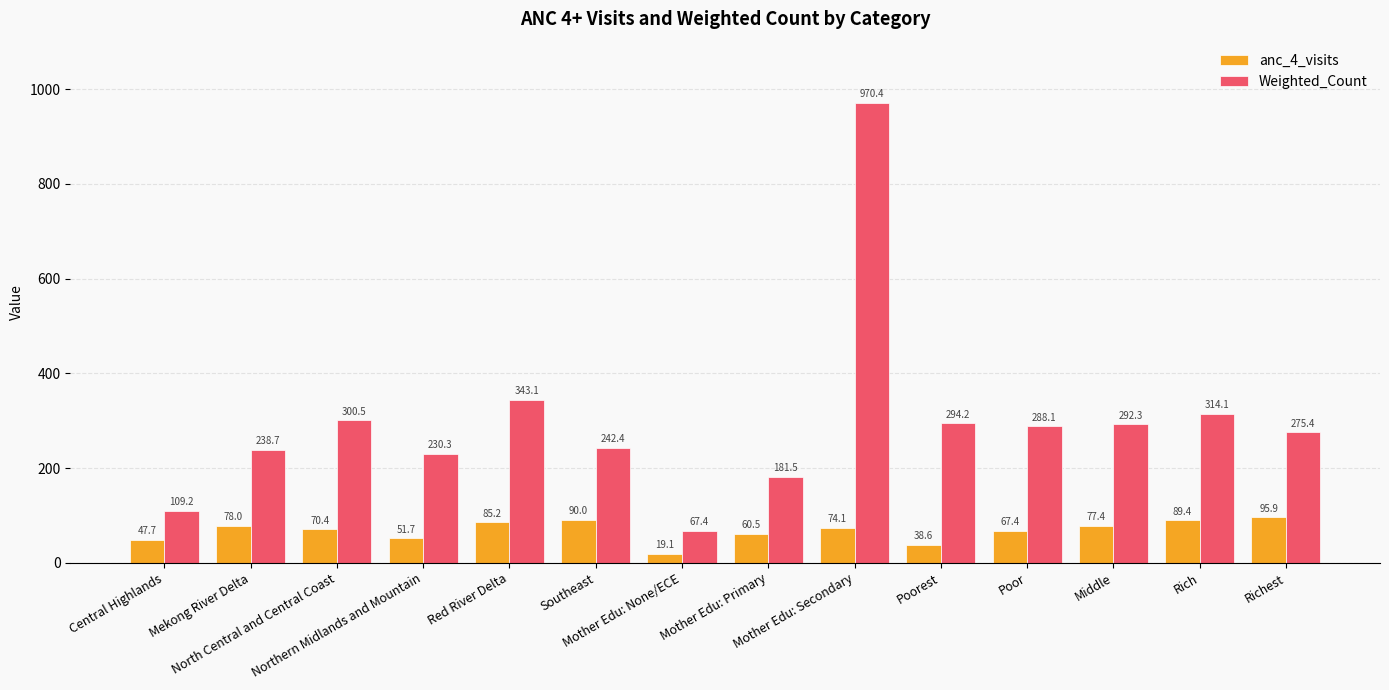

Where does the anc_4_visits series first go above 74?

Mekong River Delta